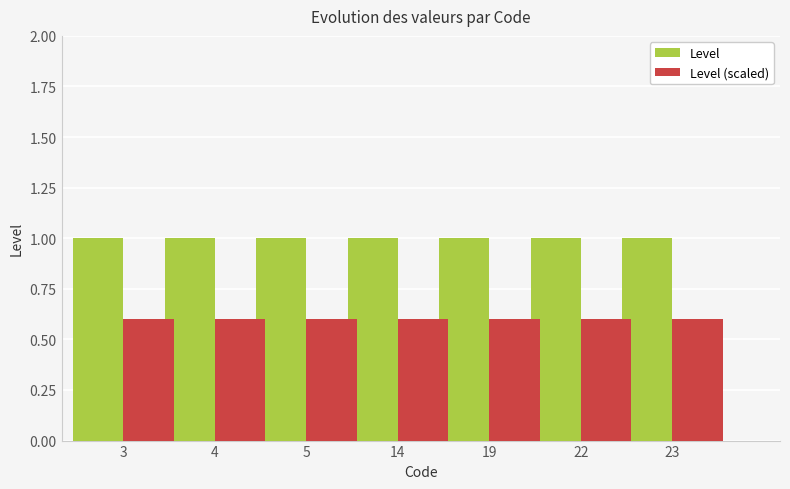

What is the difference between the highest and lowest values at 3?

0.4